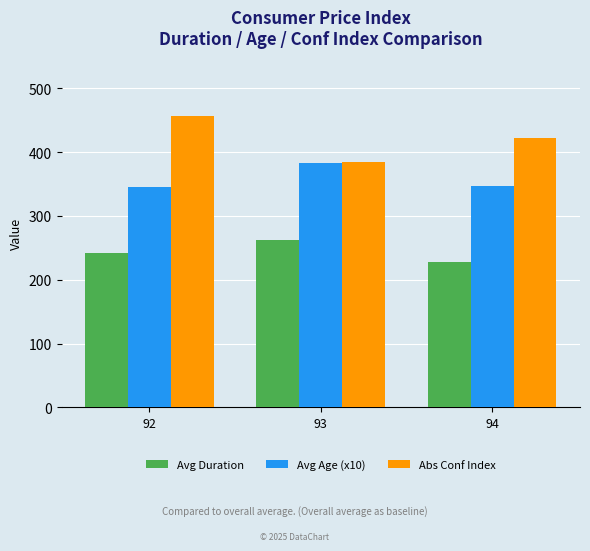

Where is Avg Age (x10) nearest to the value 364?

94